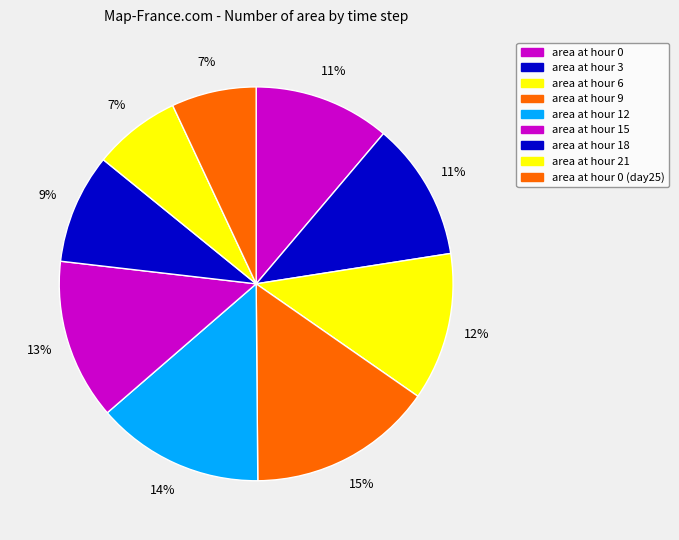

How many slices are in this pie chart?

9